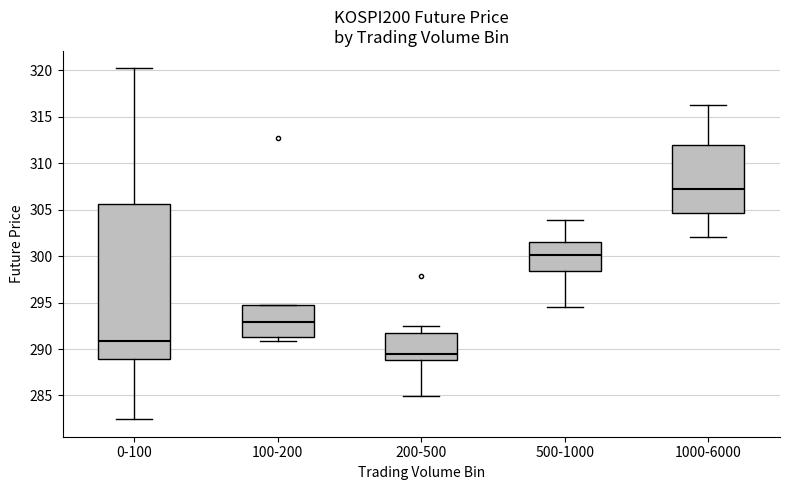

Reading left to right, read every box against the y-axis: the position of its median line, the range the box covers, and the ends of its whiskers. The values are not printed on the chart, so give them approximately, as read against the axis.

0-100: median 291.0, box 289.0 to 305.5, whiskers 282.5 to 320.0
100-200: median 293.0, box 291.5 to 294.5, whiskers 291.0 to 294.5
200-500: median 289.5, box 289.0 to 291.5, whiskers 285.0 to 292.5
500-1000: median 300.0, box 298.5 to 301.5, whiskers 294.5 to 304.0
1000-6000: median 307.0, box 304.5 to 312.0, whiskers 302.0 to 316.5